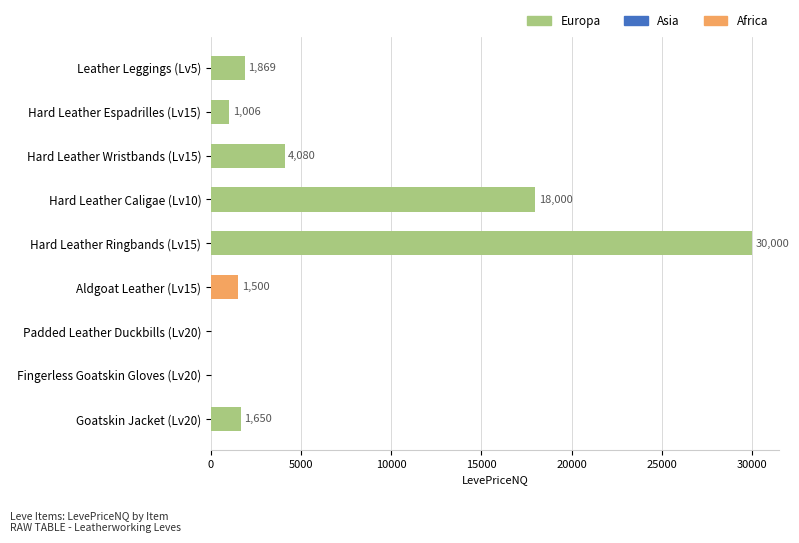

The chart shows a value of 49513.3 at Hard Leather Ringbands (Lv15). True or false?

False